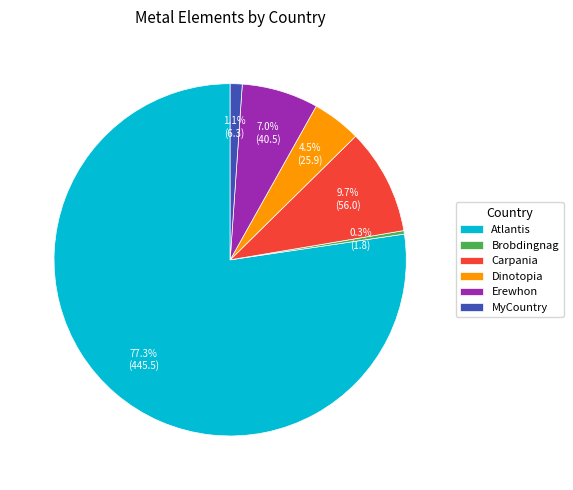

What percentage is the Carpania slice, to the nearest percent?

10%